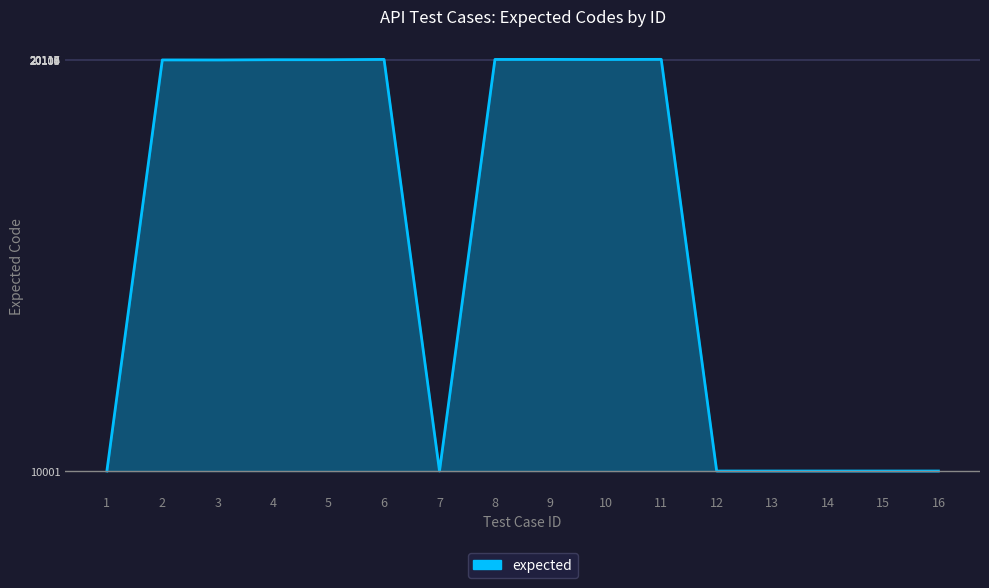

Is this an area chart (filled region under the line)?

Yes